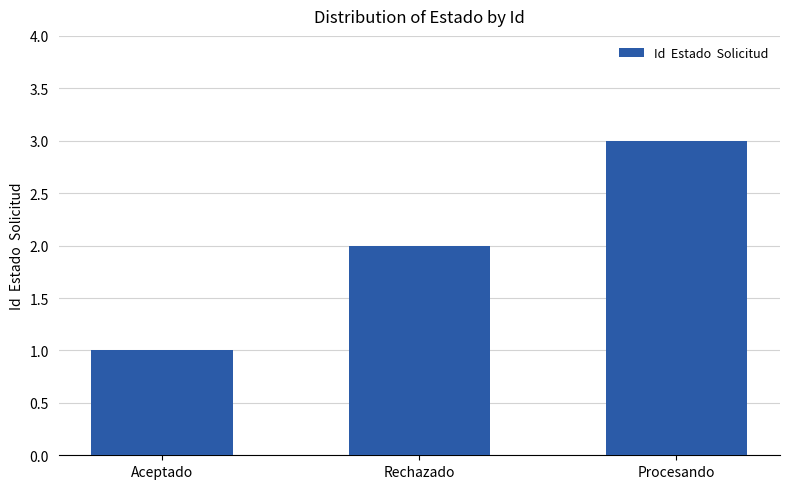

How many categories are shown in the chart?

3